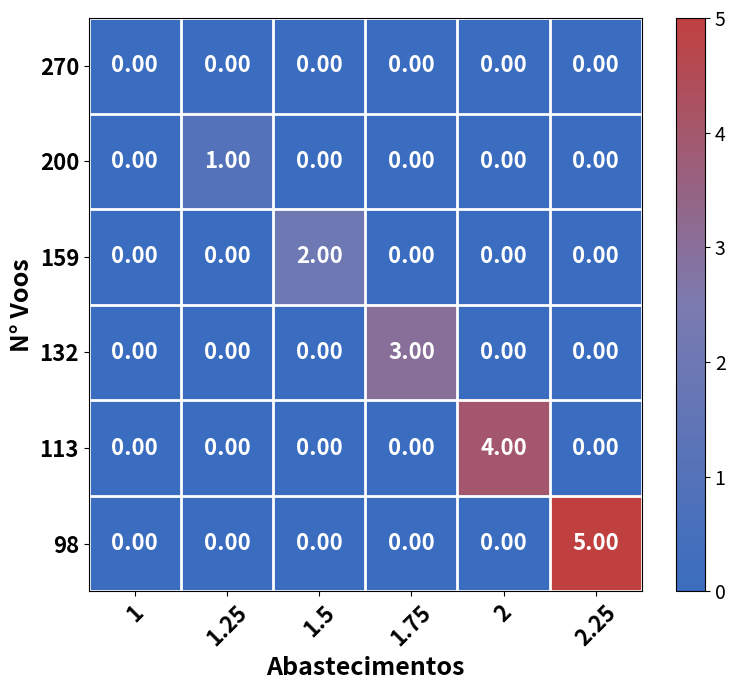

Which series changed the most between 1.75 and 2?

113